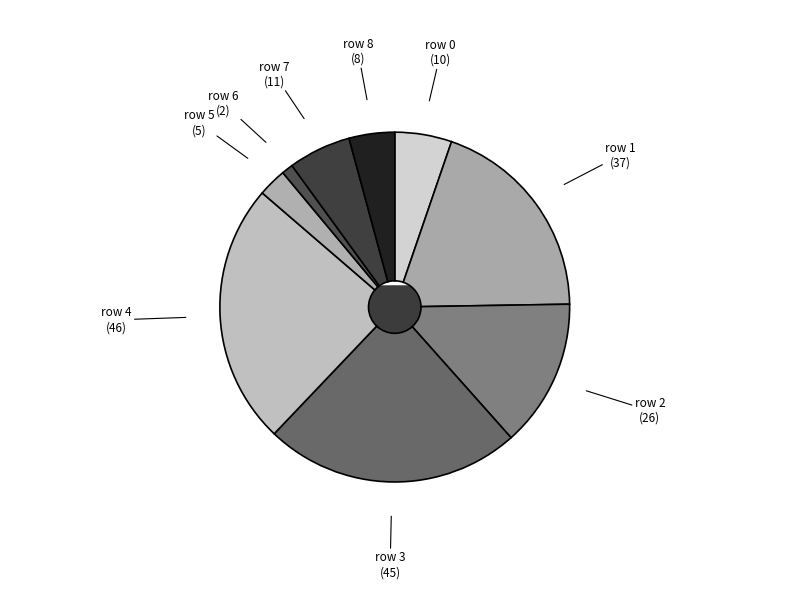

How many segments does this pie chart have?

9